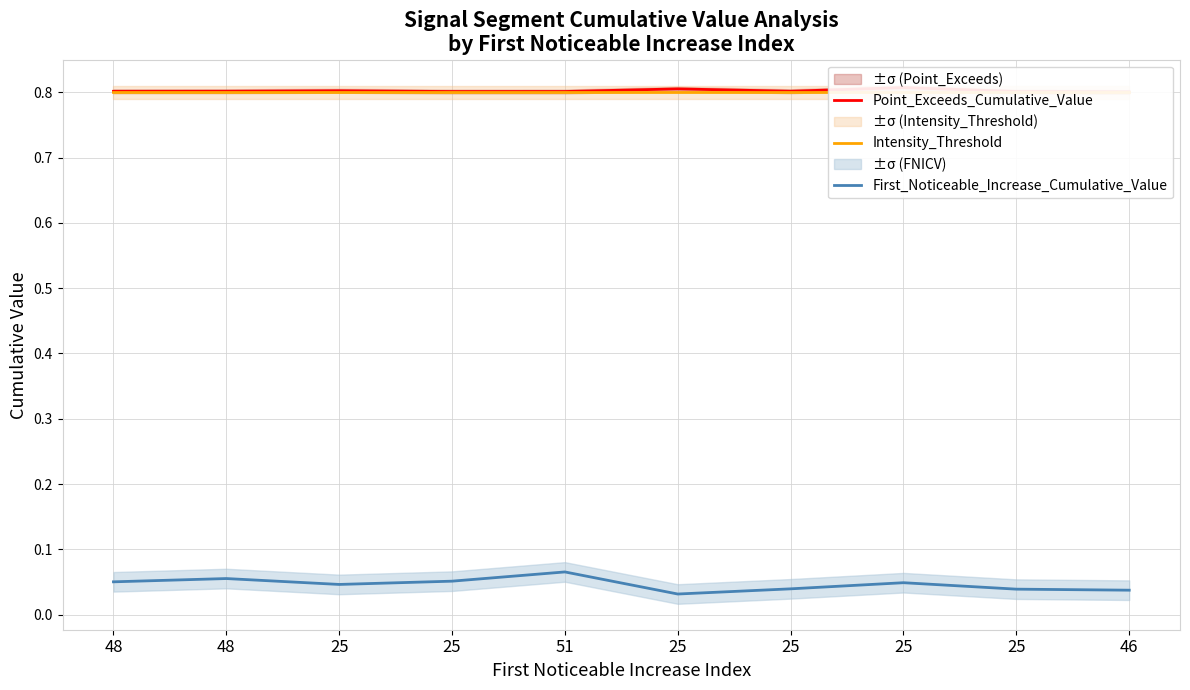

At which category does Point_Exceeds_Cumulative_Value reach its first local valley?

25